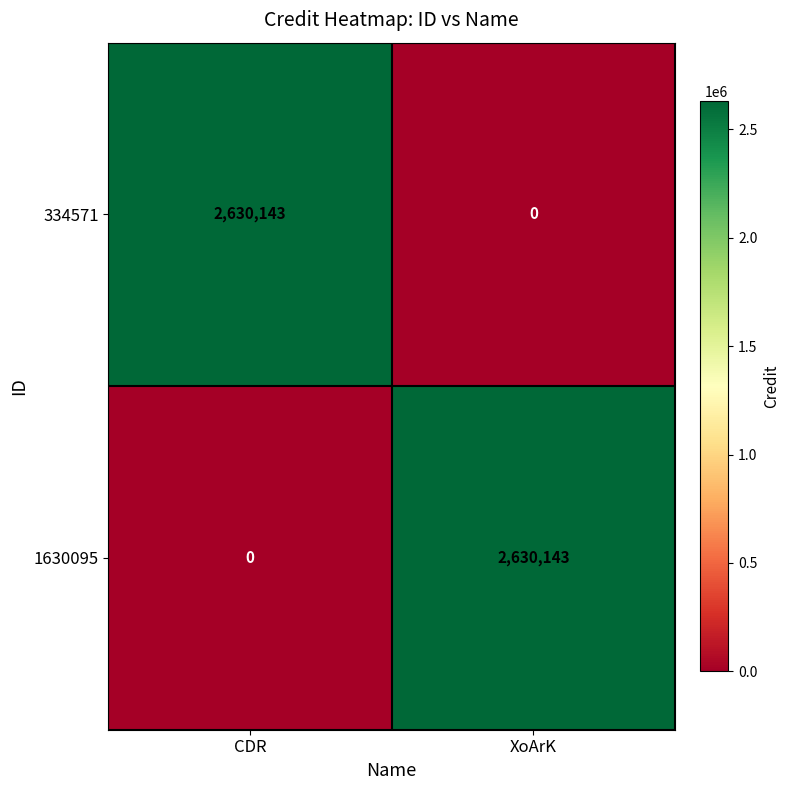

Reading left to right, list all the values displayed in this chart.

334571: CDR=2630143	XoArK=0
1630095: CDR=0	XoArK=2630143